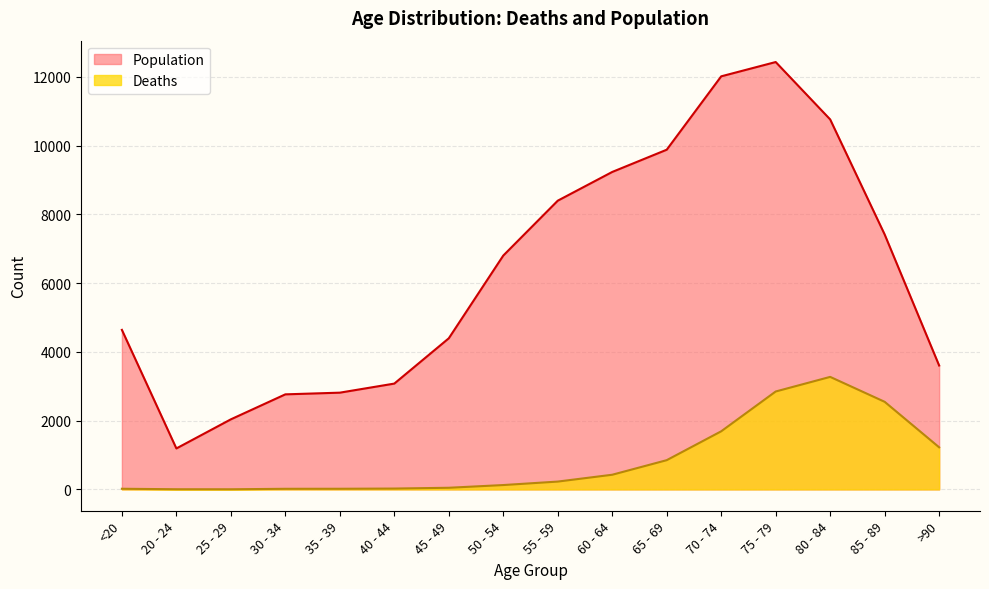

True or false: Population and Deaths cross at least once.

False